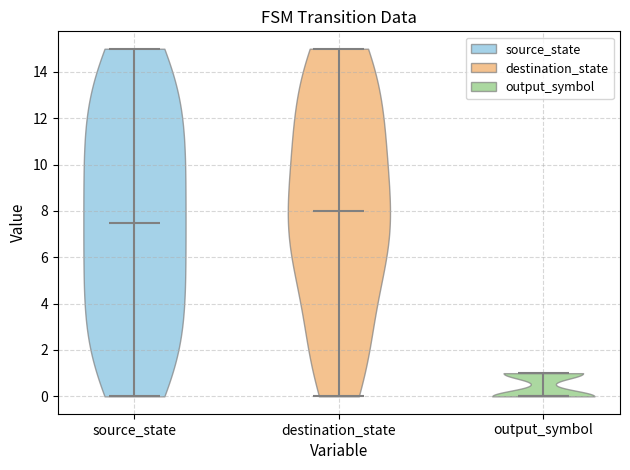

Reading left to right, read every violin against the y-axis: where its median line is, and the lowest and highest points it reaches. The values are not printed on the chart, so give them approximately, as read against the axis.

source_state: median line 7.6, lowest point 0.0, highest point 15.0
destination_state: median line 8.0, lowest point 0.0, highest point 15.0
output_symbol: median line 0.0, lowest point 0.0, highest point 1.0